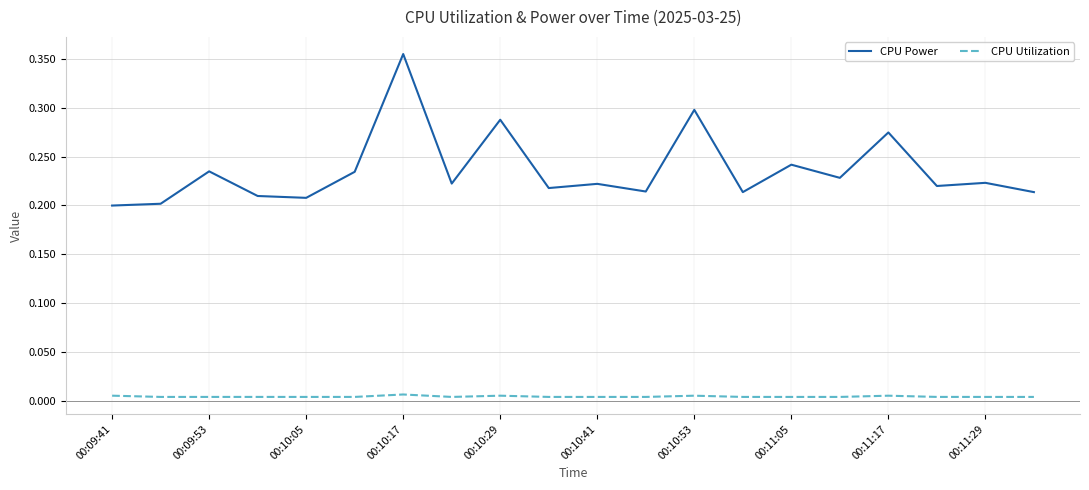

Which series has the widest spread of values?

CPU Power